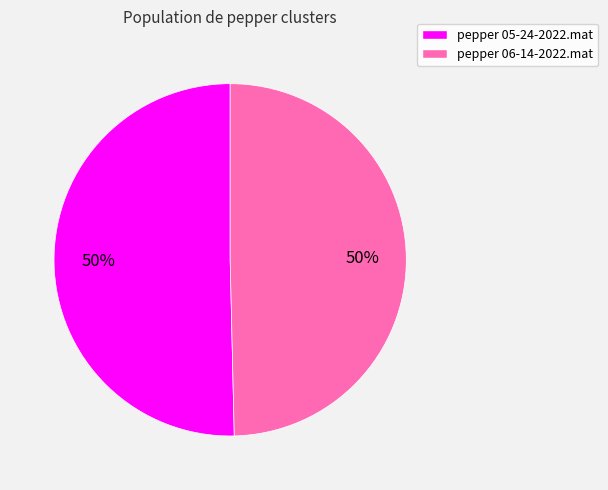

To the nearest percent, what is the combined percentage of pepper 06-14-2022.mat and pepper 05-24-2022.mat?

100%